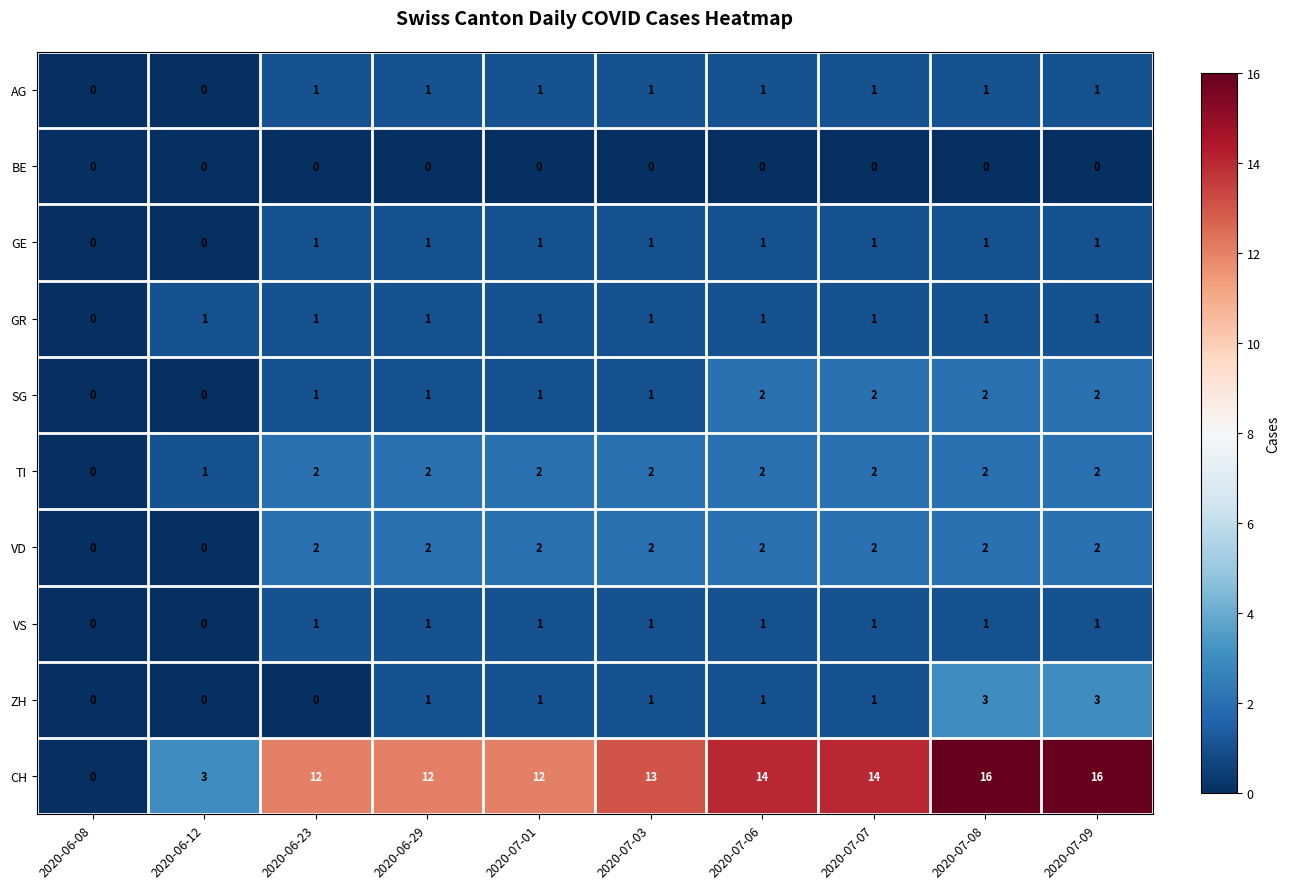

What is the sum of all AG values?

8